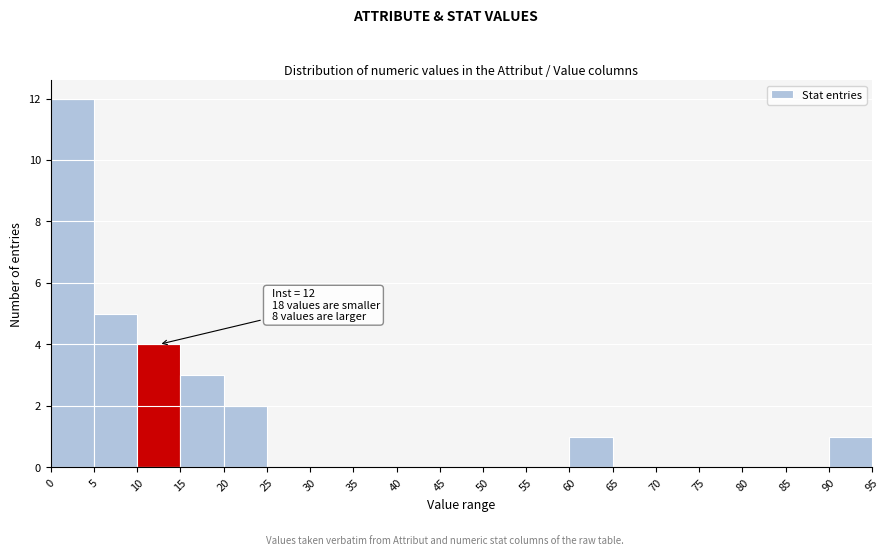

Which range on the x-axis has the tallest bar?

0 to 5